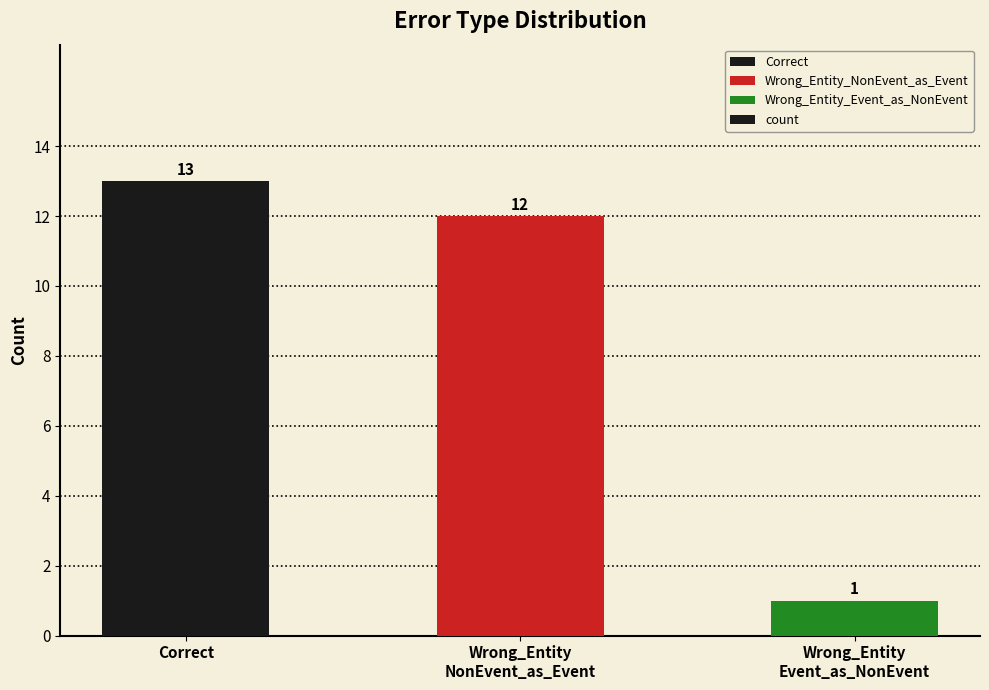

What is the sum of all values?

26